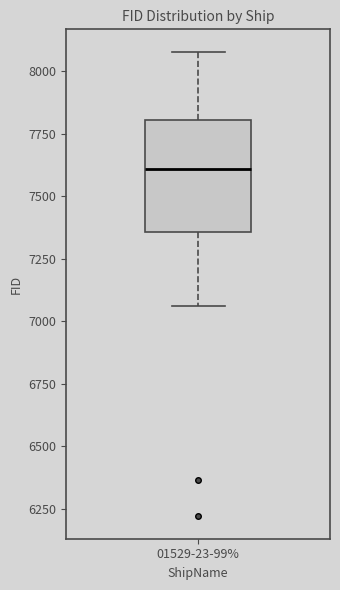

Transcribe this box plot: give where the median line is, the range the box spans, and where the two whiskers end, as read against the y-axis. The values are not printed on the chart, so give them approximately, as read against the axis.

median 7600, box 7350 to 7800, whiskers 7050 to 8050